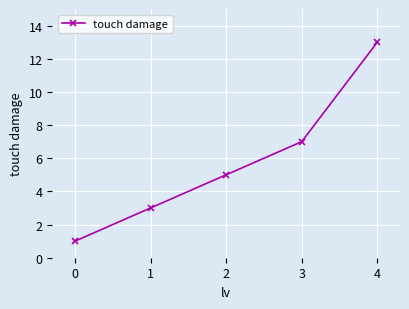

List the labels in order of value, largest first.

4, 3, 2, 1, 0